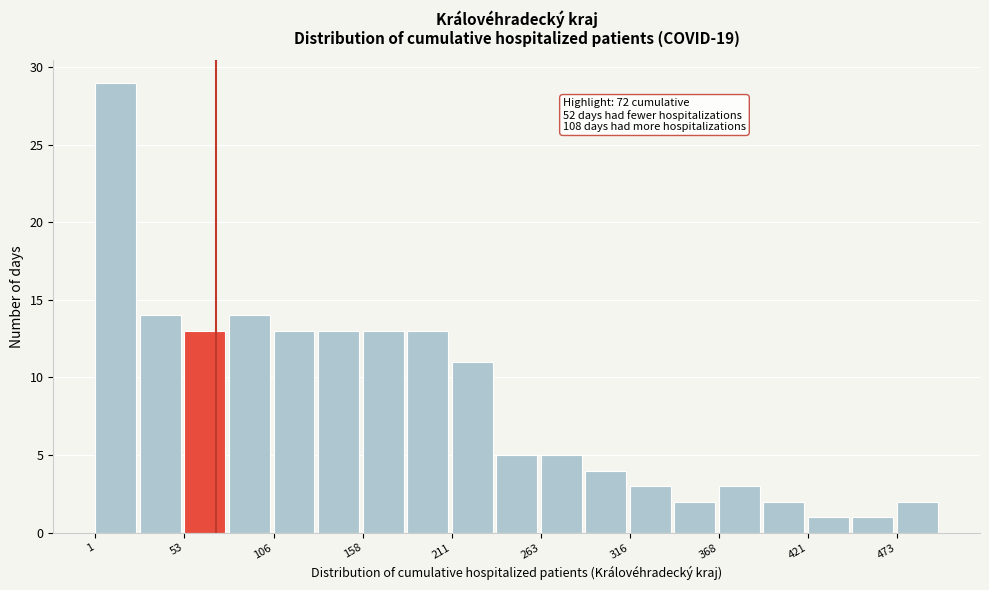

Around what value on the x-axis is the tallest bar? Give the approximate position of its centre, as read against the axis.

10